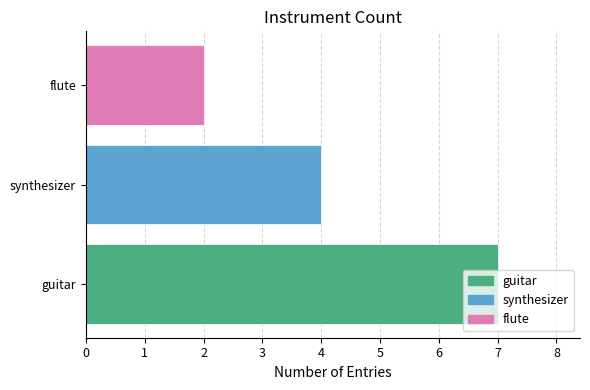

List the labels in order of value, largest first.

guitar, synthesizer, flute